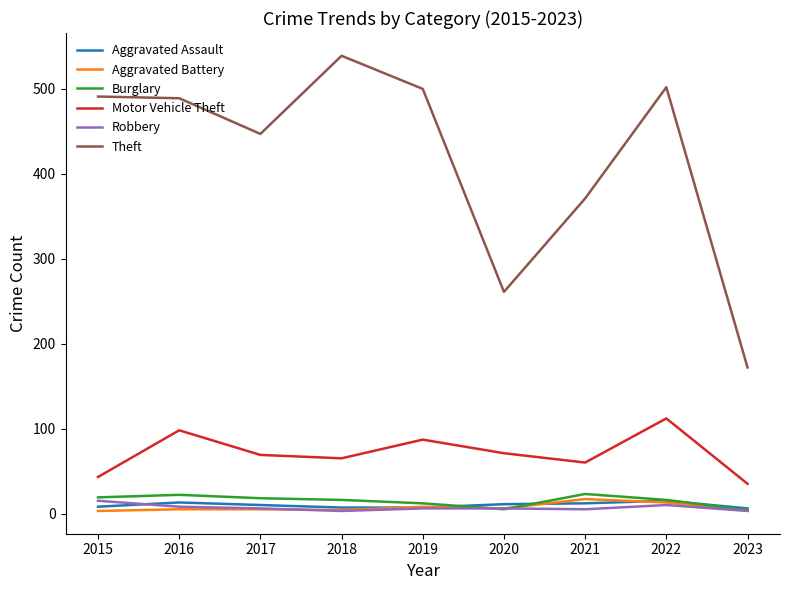

What is the highest value of the Motor Vehicle Theft series?

112